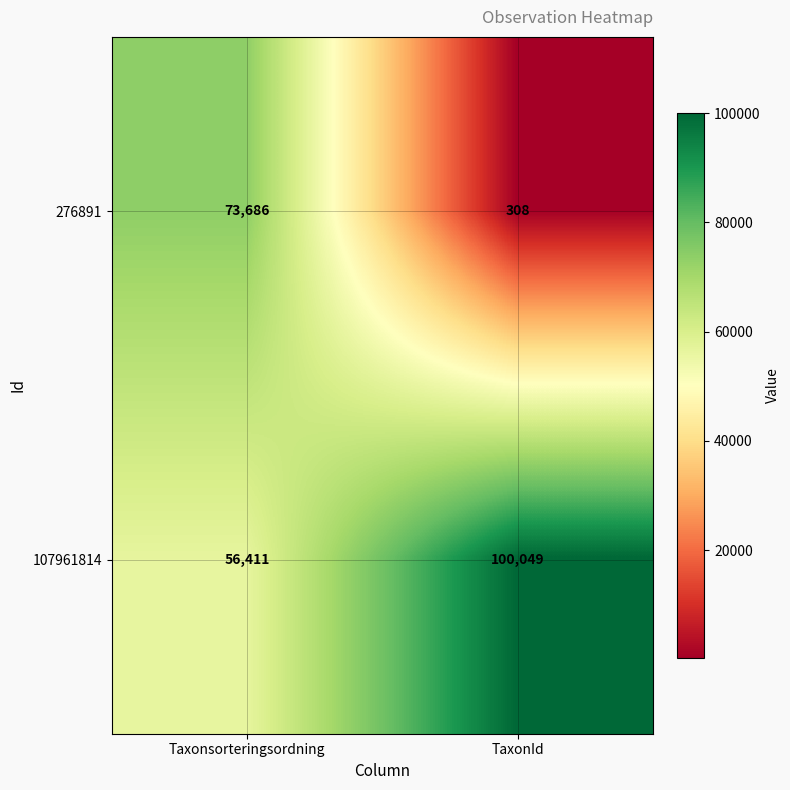

Which series has the largest range (max minus min)?

276891